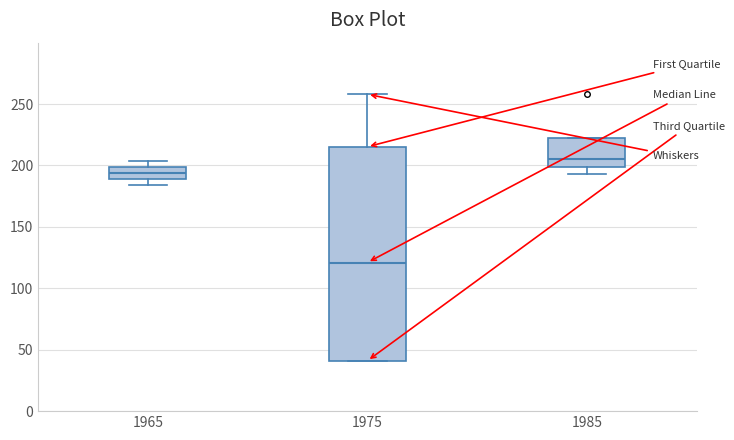

Which box has the highest median line?

1985